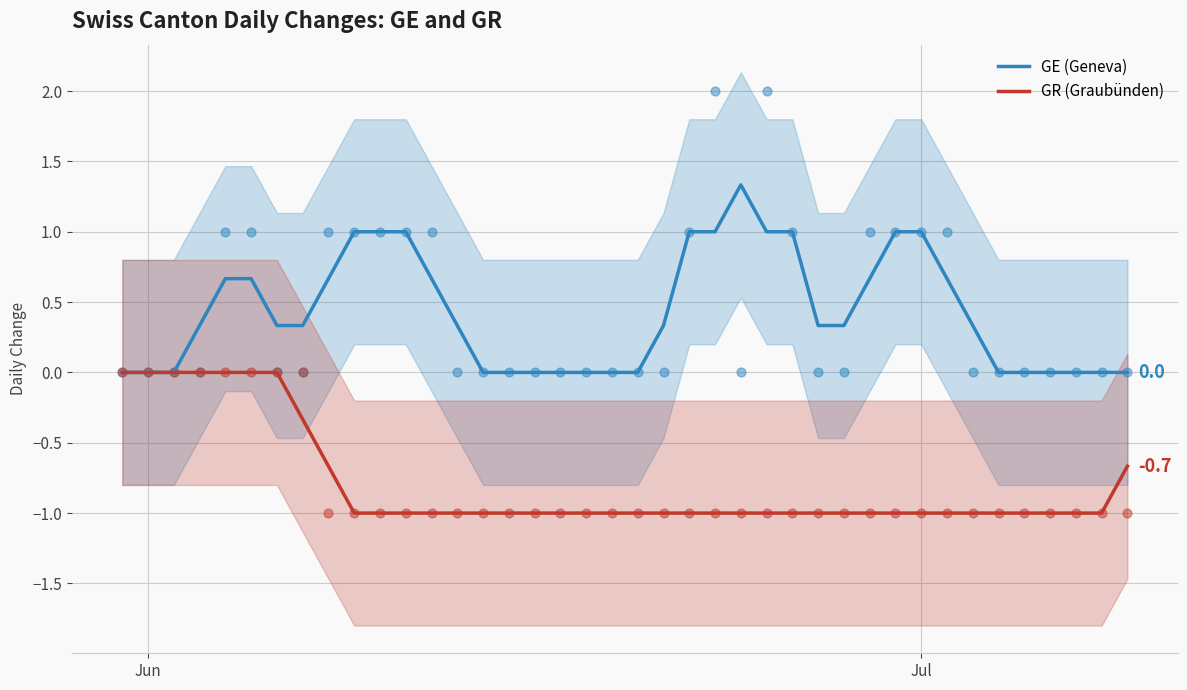

Which series contains the highest Y value?

GE